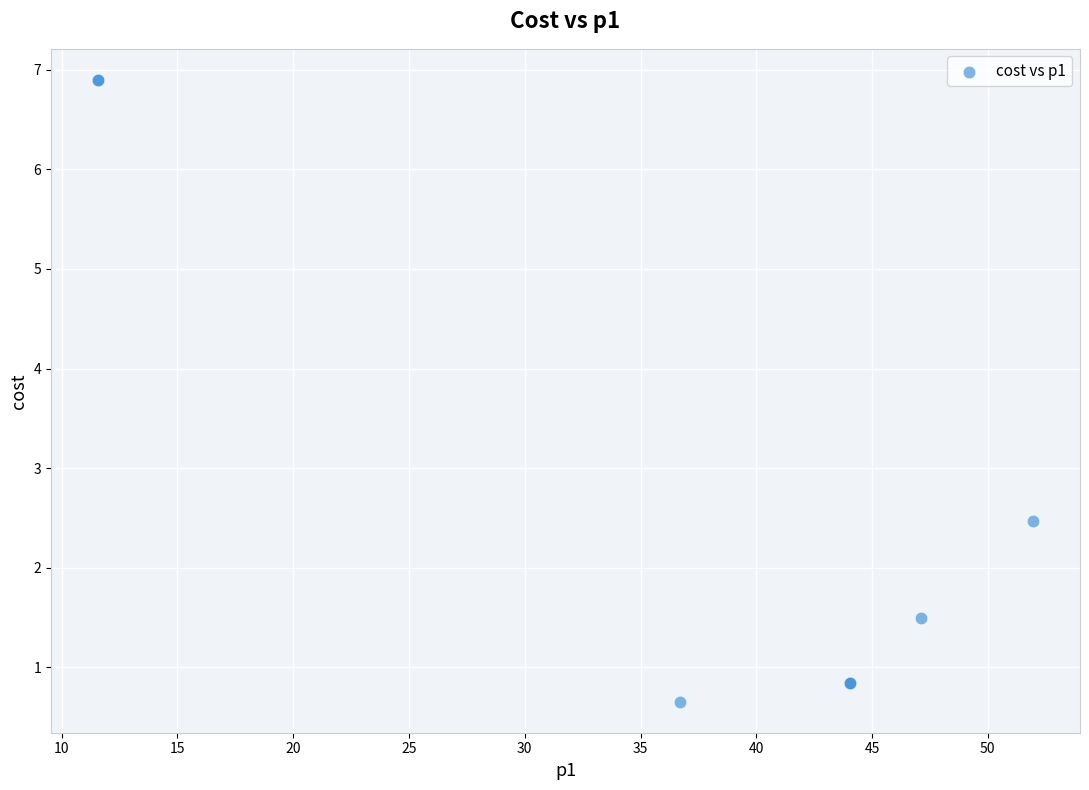

What Y value in the scatter plot is closest to 3?

2.5